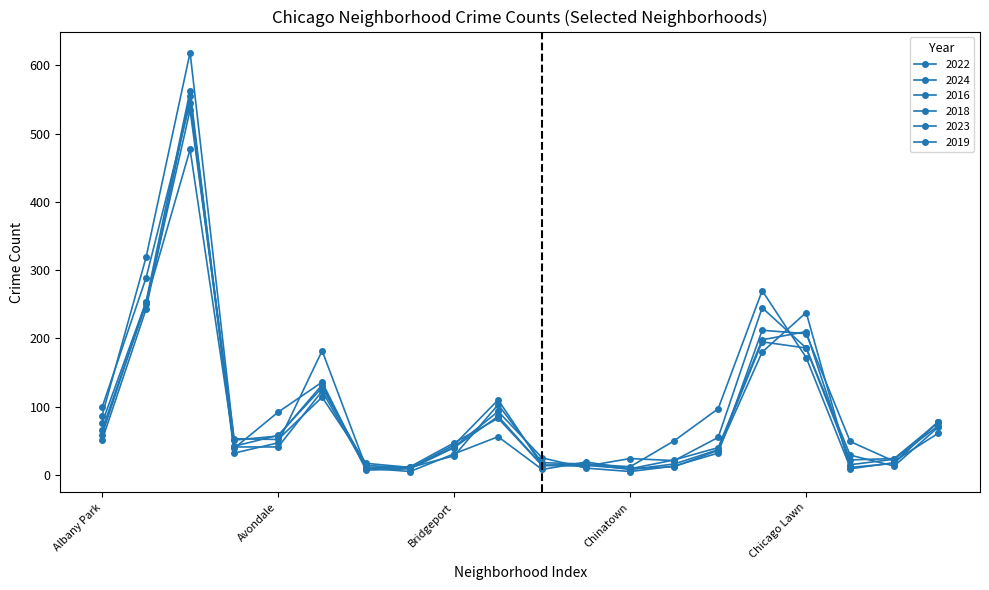

Does the chart have visible grid lines?

No